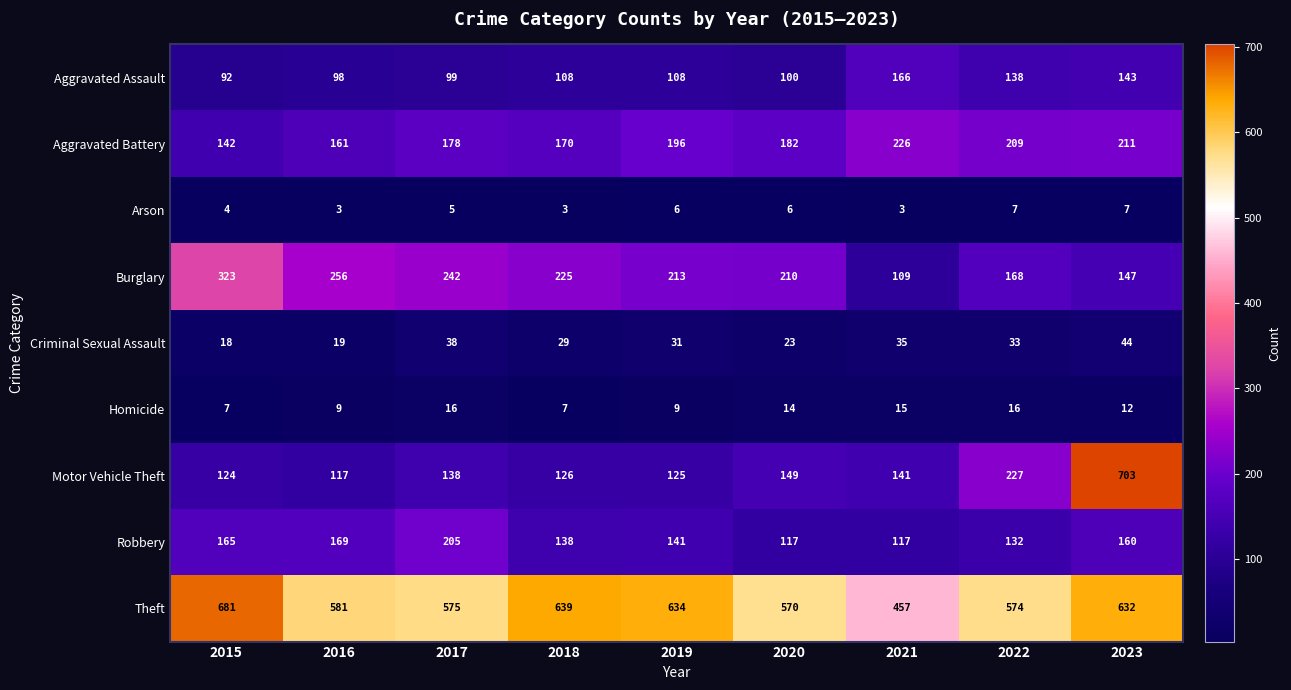

Is it true that Homicide equals 10 at 2018?

False